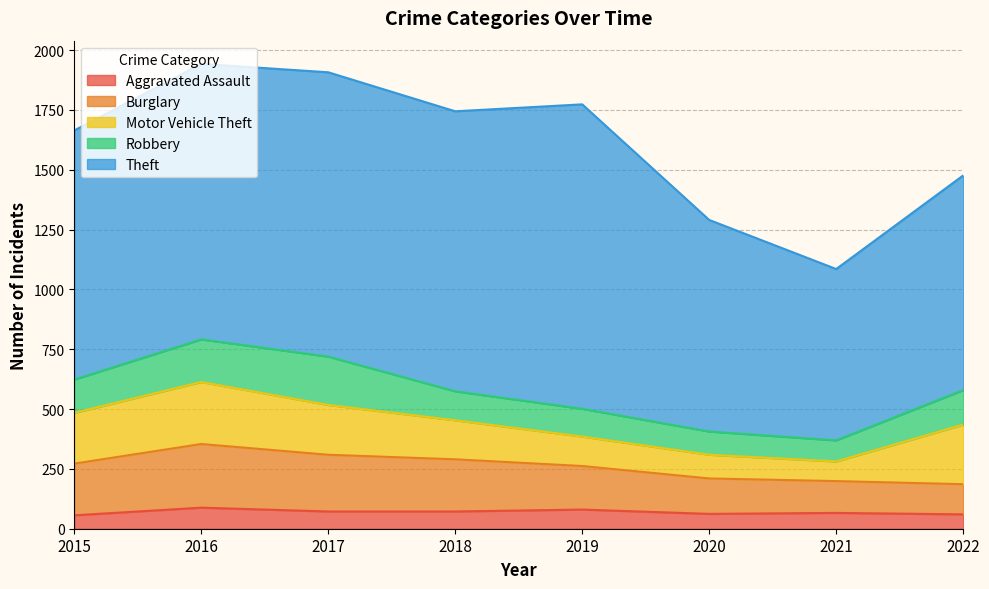

Reading left to right, extract all data points from this chart.

Aggravated Assault: 2015=56	2016=88	2017=72	2018=72	2019=80	2020=62	2021=66	2022=60
Burglary: 2015=216	2016=266	2017=237	2018=218	2019=182	2020=148	2021=133	2022=126
Motor Vehicle Theft: 2015=212	2016=259	2017=208	2018=163	2019=123	2020=99	2021=82	2022=249
Robbery: 2015=139	2016=178	2017=202	2018=121	2019=116	2020=97	2021=88	2022=144
Theft: 2015=1041	2016=1151	2017=1188	2018=1170	2019=1272	2020=884	2021=716	2022=897